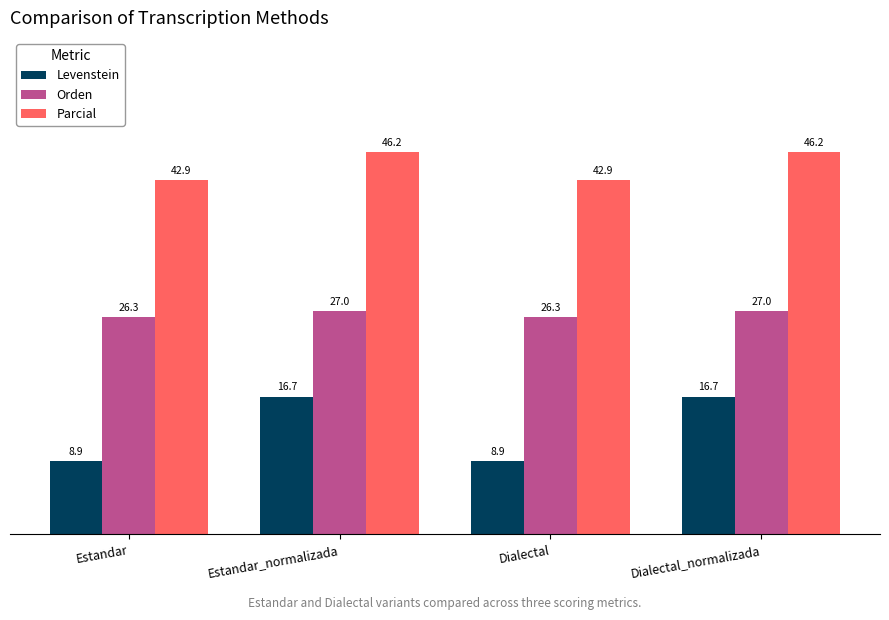

Reading right to left, what are all the values shown in this chart?

Levenstein: Dialectal_normalizada=16.7	Dialectal=8.9	Estandar_normalizada=16.7	Estandar=8.9
Orden: Dialectal_normalizada=27.0	Dialectal=26.3	Estandar_normalizada=27.0	Estandar=26.3
Parcial: Dialectal_normalizada=46.2	Dialectal=42.9	Estandar_normalizada=46.2	Estandar=42.9